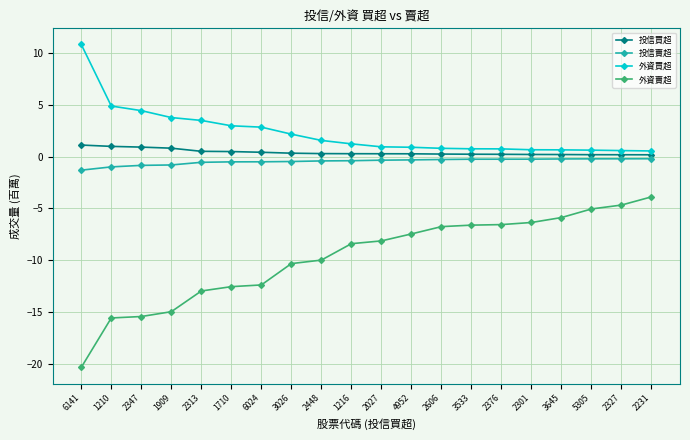

At 1710, list the series in order from largest to smallest.

外資買超, 投信買超, 投信賣超, 外資賣超